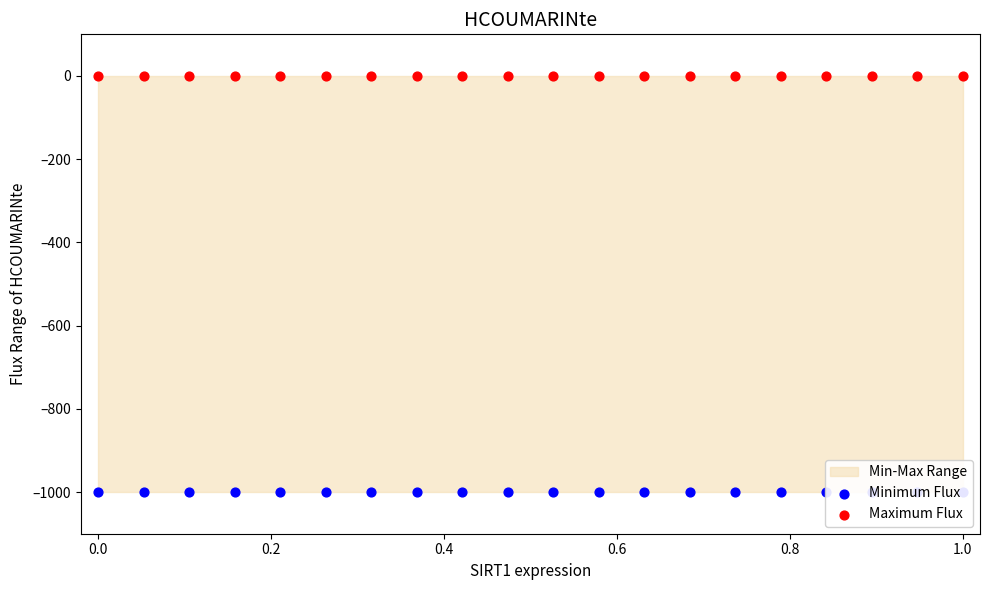

Which series contains the lowest Y value?

Minimum Flux